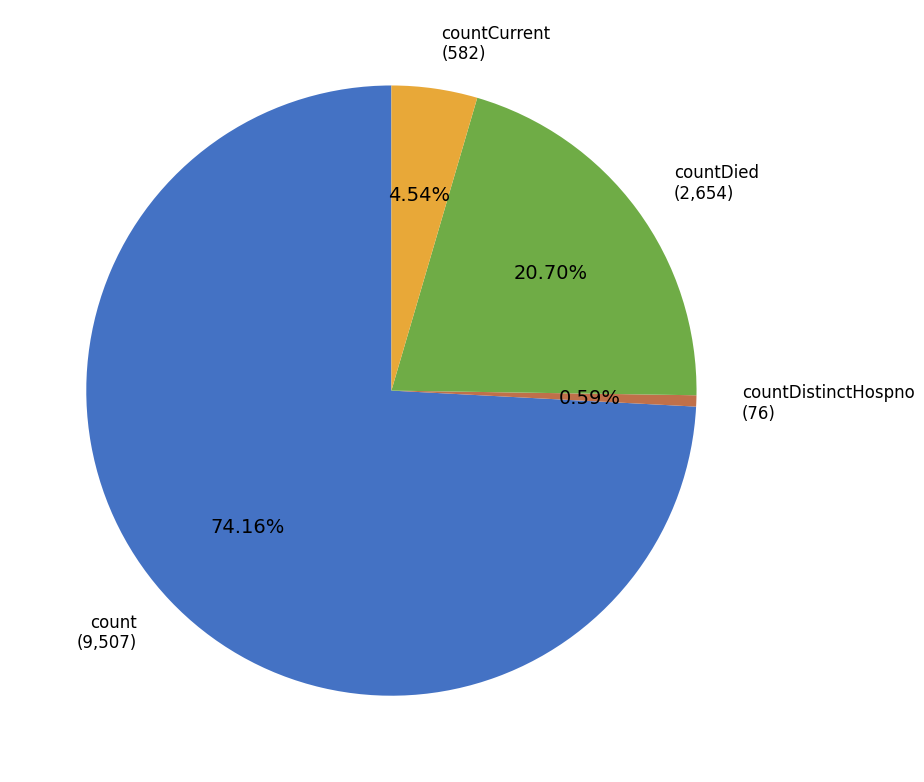

Which has a higher value, countCurrent or countDistinctHospno?

countCurrent